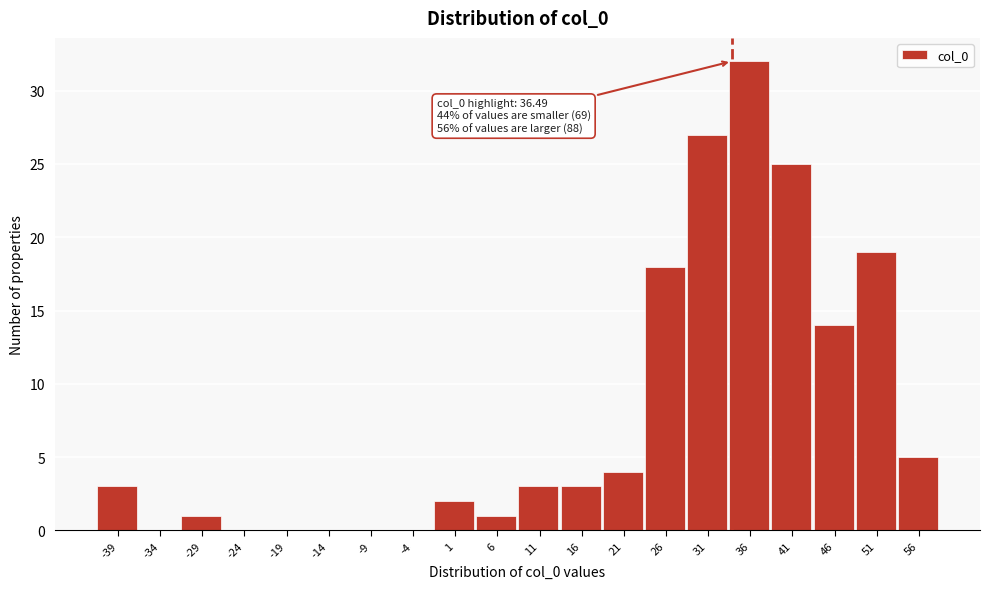

Reading left to right, extract all data points from this chart.

-39=3	-34=0	-29=1	-24=0	-19=0	-14=0	-9=0	-4=0	1=2	6=1	11=3	16=3	21=4	26=18	31=27	36=32	41=25	46=14	51=19	56=5